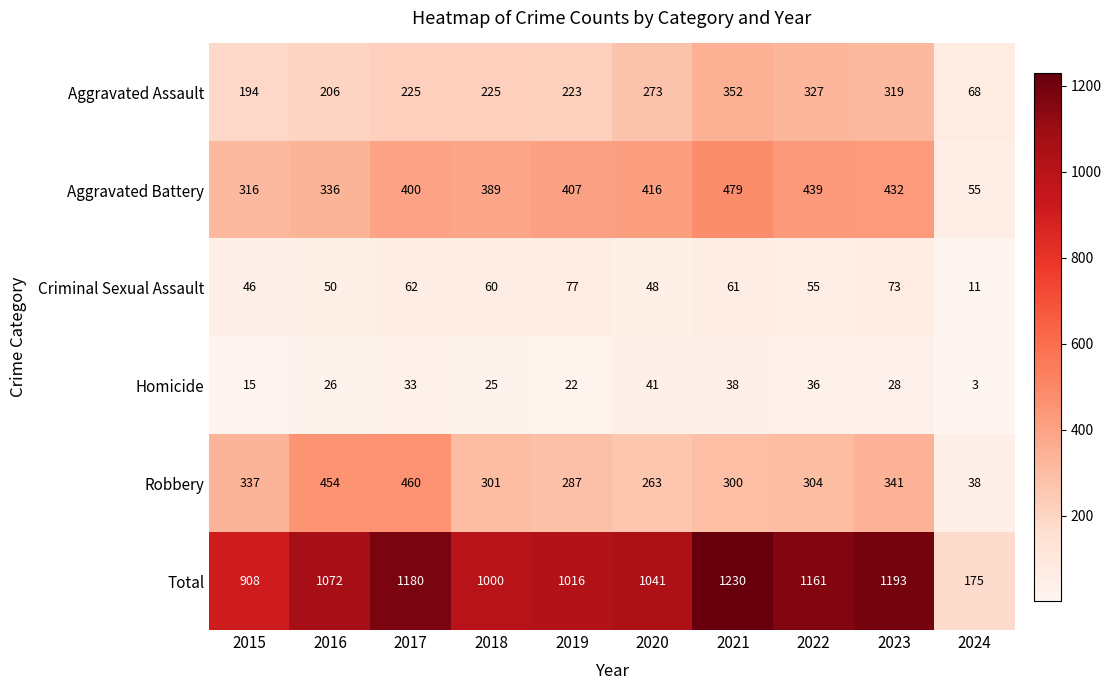

What is the highest value of the Criminal Sexual Assault series?

77